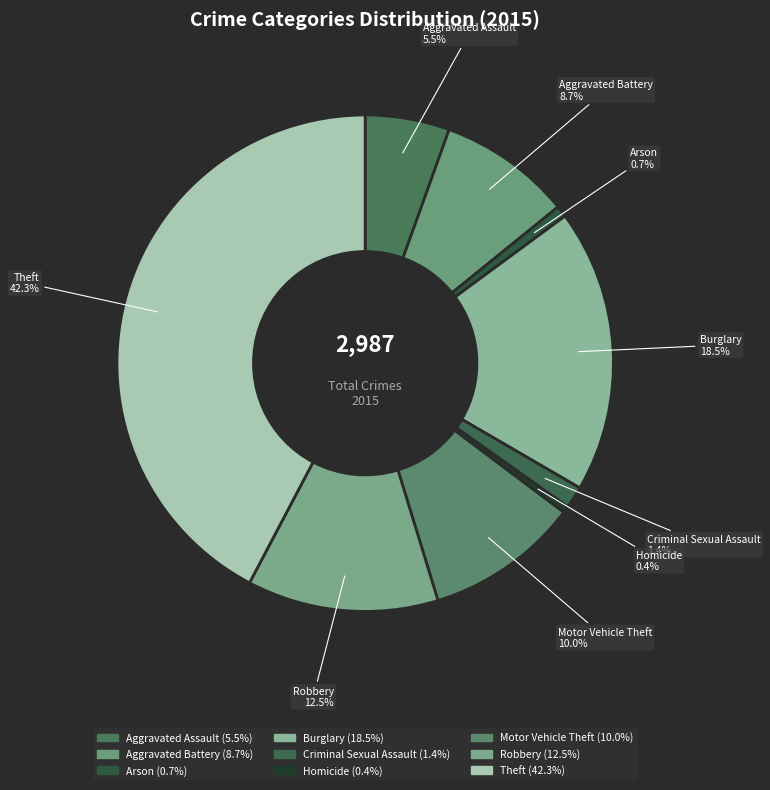

How many slices are in this pie chart?

9